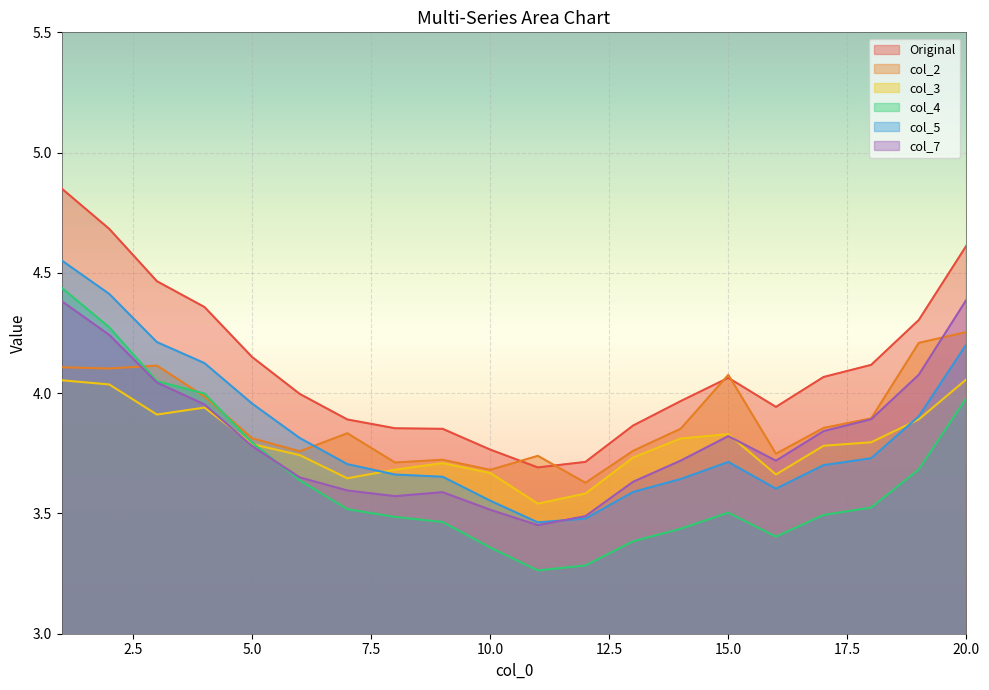

True or false: col_7 and Original cross at least once.

False